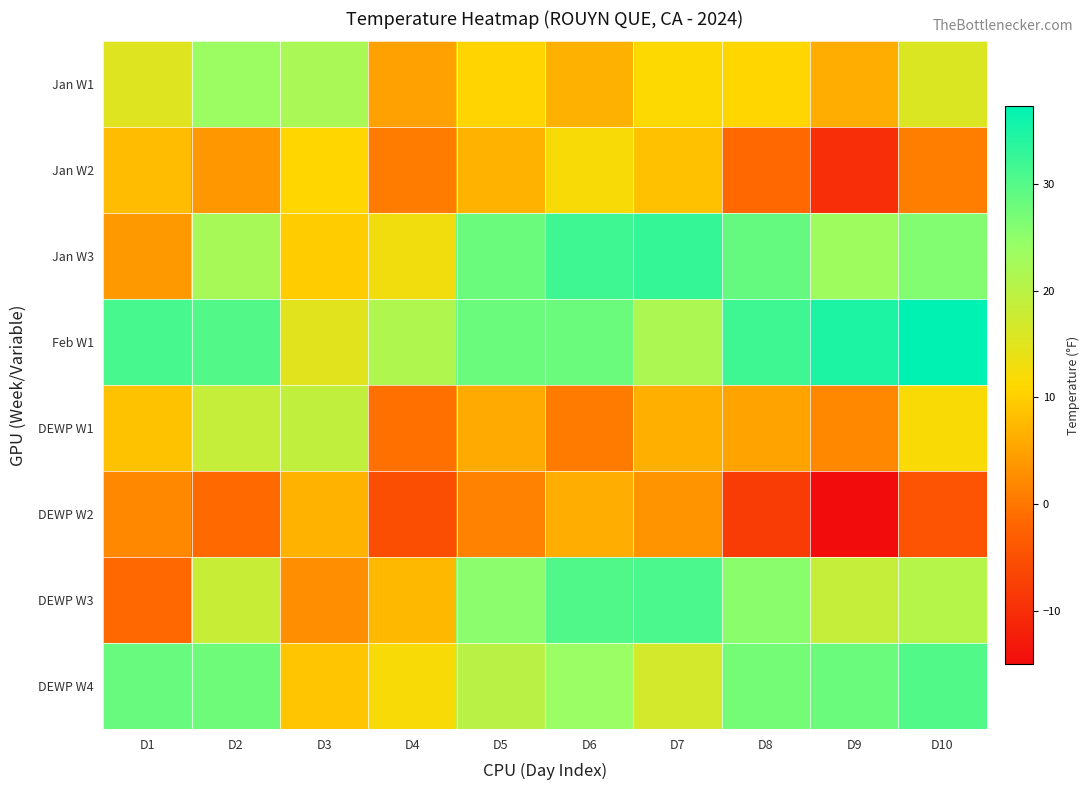

Reading left to right, what are all the values shown in this chart?

Jan W1: D1=15.3	D2=23.8	D3=22.1	D4=4.9	D5=10.7	D6=6.7	D7=11.4	D8=10.9	D9=6.2	D10=15.7
Jan W2: D1=7.9	D2=3.7	D3=10.9	D4=0.7	D5=6.8	D6=12.0	D7=8.5	D8=-1.8	D9=-9.9	D10=0.9
Jan W3: D1=3.9	D2=22.3	D3=9.8	D4=12.9	D5=28.1	D6=31.9	D7=32.7	D8=28.7	D9=23.4	D10=26.1
Feb W1: D1=31.1	D2=30.1	D3=14.9	D4=21.3	D5=28.1	D6=28.1	D7=21.7	D8=31.9	D9=34.7	D10=37.3
DEWP W1: D1=8.6	D2=18.7	D3=19.1	D4=-0.7	D5=5.9	D6=0.6	D7=6.5	D8=5.1	D9=2.0	D10=11.7
DEWP W2: D1=2.0	D2=-1.5	D3=6.8	D4=-5.3	D5=1.5	D6=6.2	D7=3.3	D8=-8.0	D9=-15.4	D10=-4.5
DEWP W3: D1=-1.6	D2=18.1	D3=2.7	D4=7.5	D5=25.3	D6=30.4	D7=30.9	D8=25.4	D9=18.7	D10=20.5
DEWP W4: D1=28.4	D2=27.8	D3=9.0	D4=12.0	D5=20.1	D6=24.0	D7=16.8	D8=27.2	D9=28.1	D10=30.3